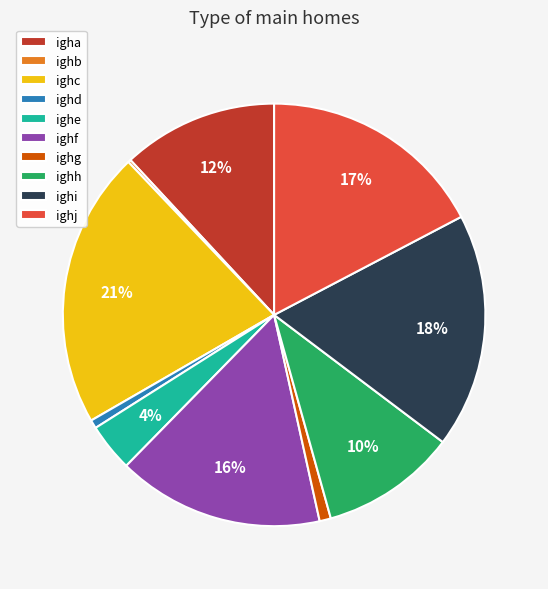

Combined, do ighc and ighd account for over 50%?

No